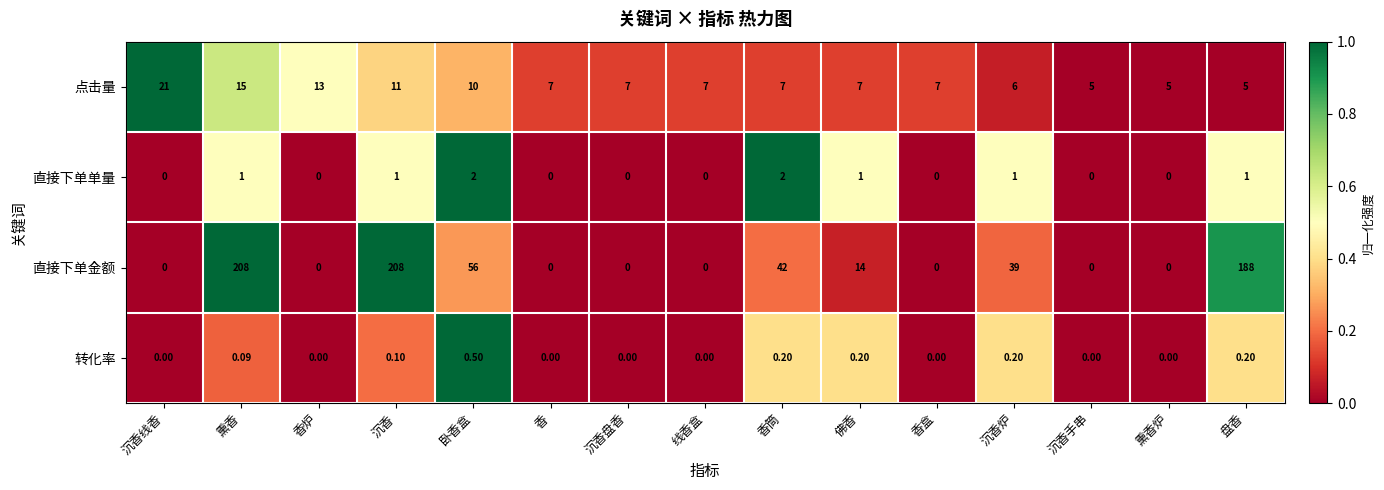

What is the total value across all series at 香炉?

13.0